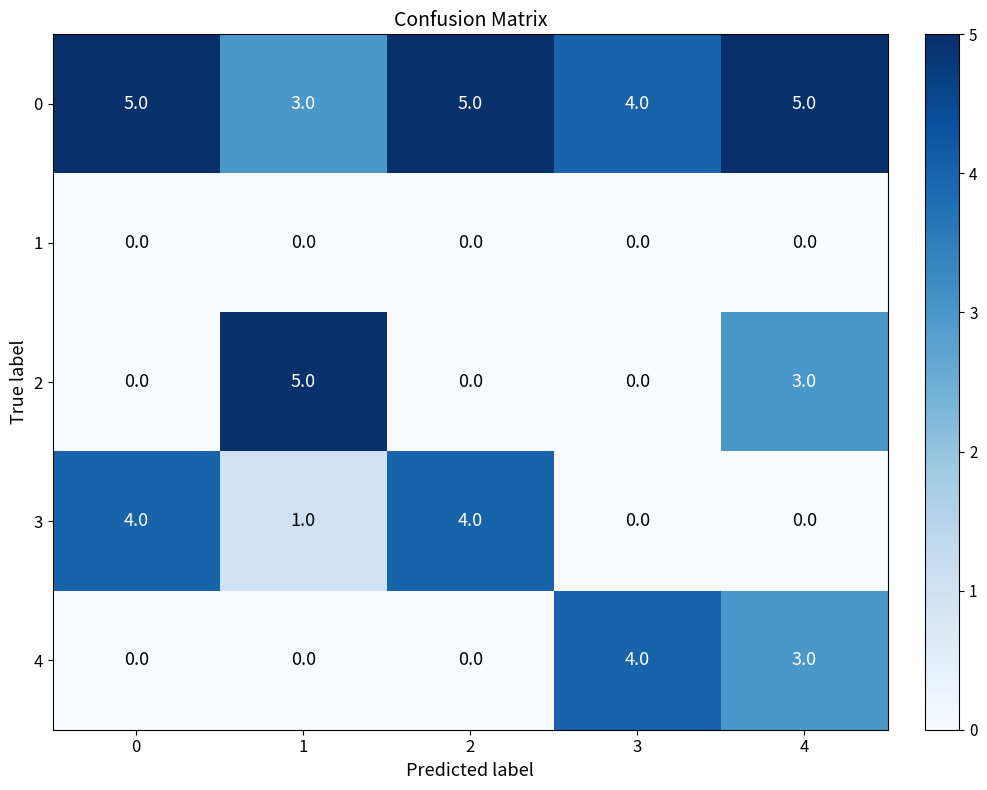

How many data points does each series have?

5